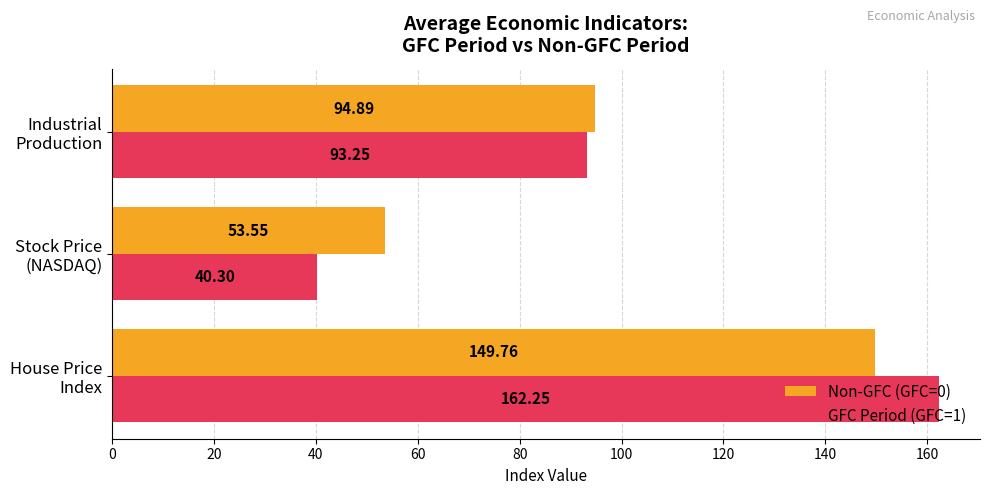

Rank the series by their average value, from lowest to highest.

GFC Period (GFC=1), Non-GFC (GFC=0)